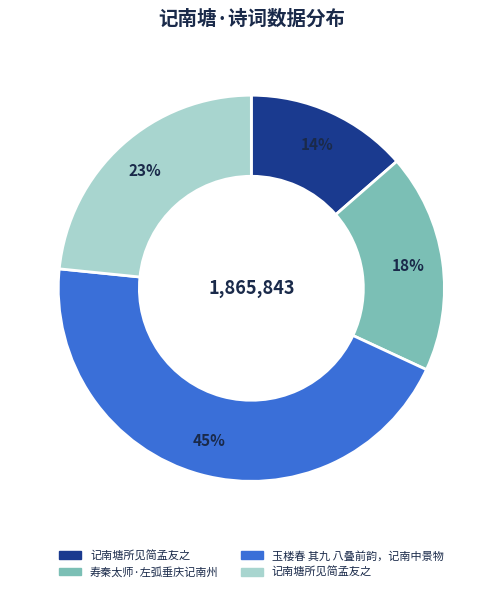

Is there a majority slice in this chart?

No